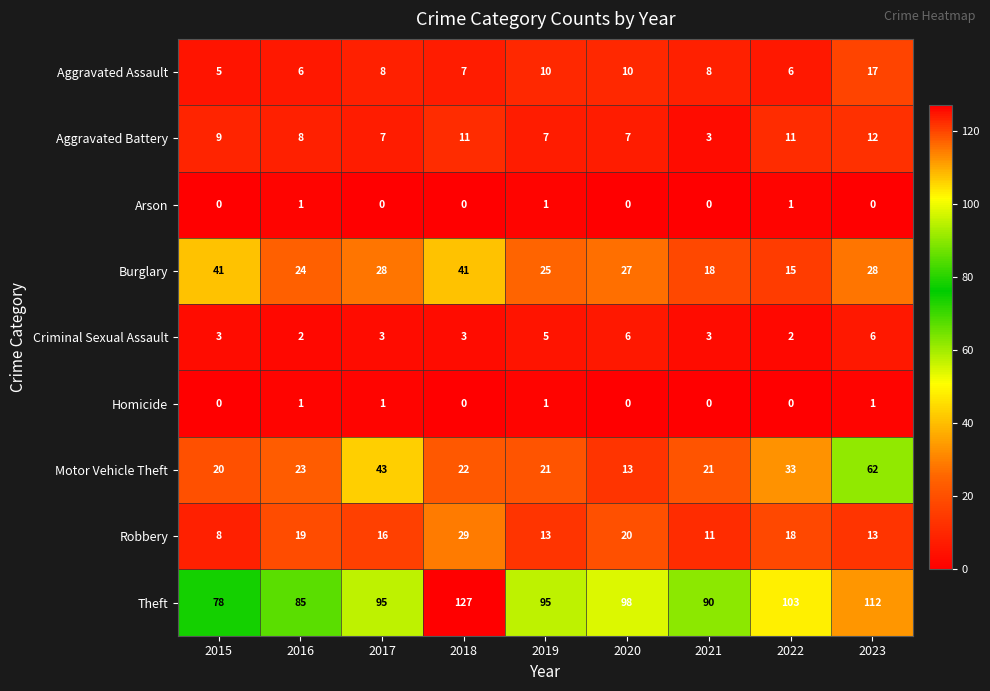

At which category does the chart reach its peak across all series?

2018